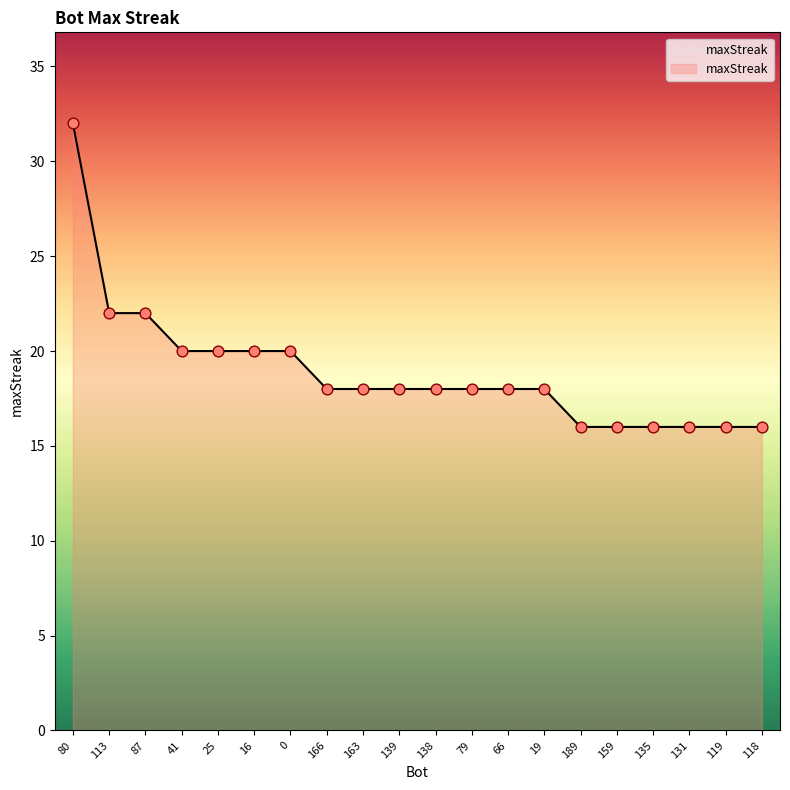

What is the ratio of the value at 189 to the value at 66?

0.9